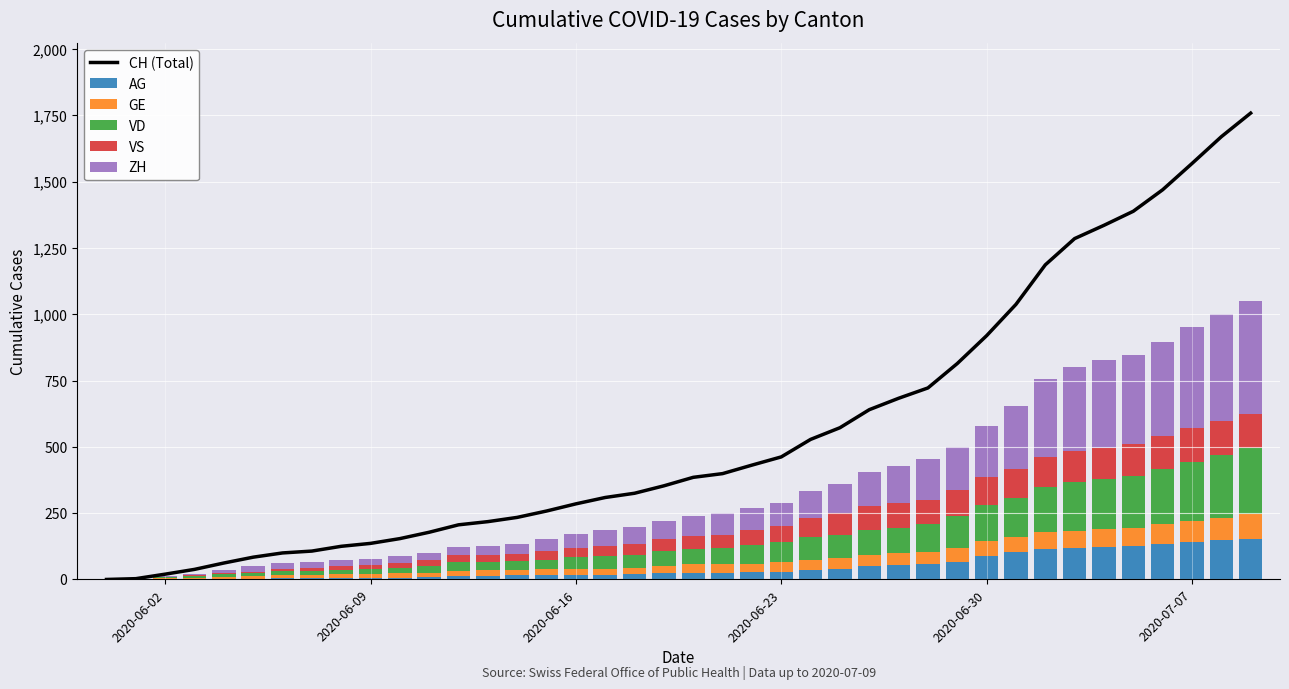

What is the sum of all AG values?

1845